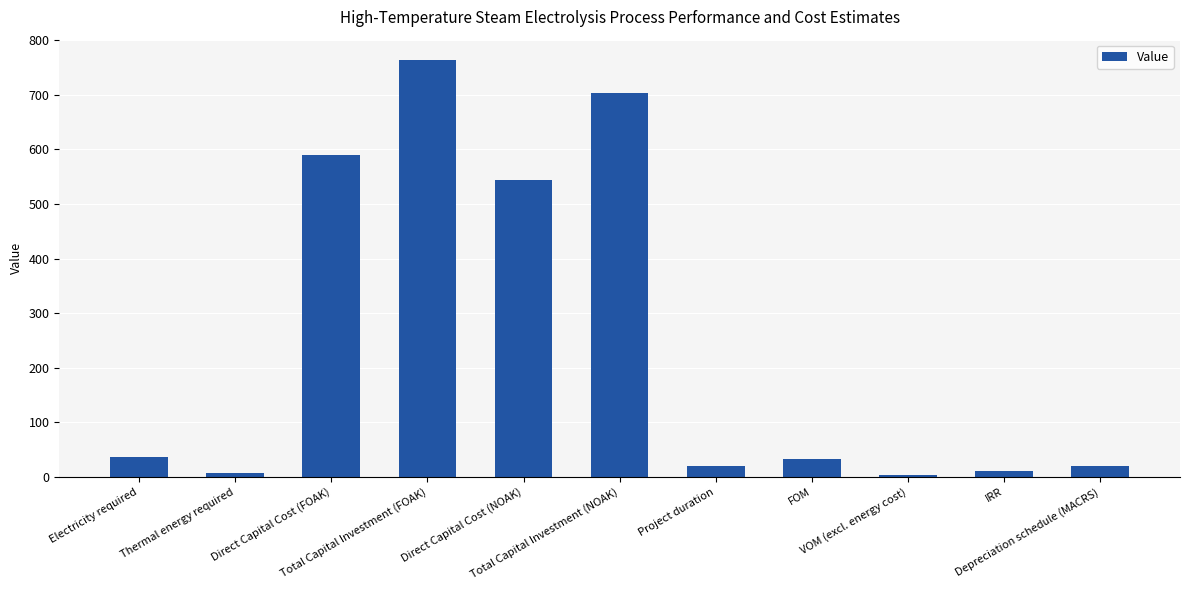

What is the value of the 8th bar from the left?

32.6